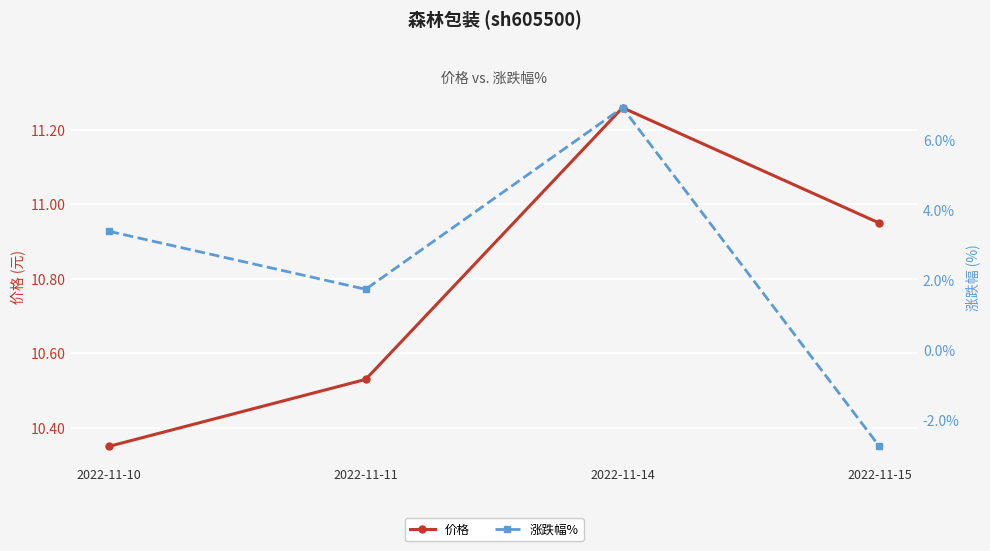

How many data points does each series have?

4